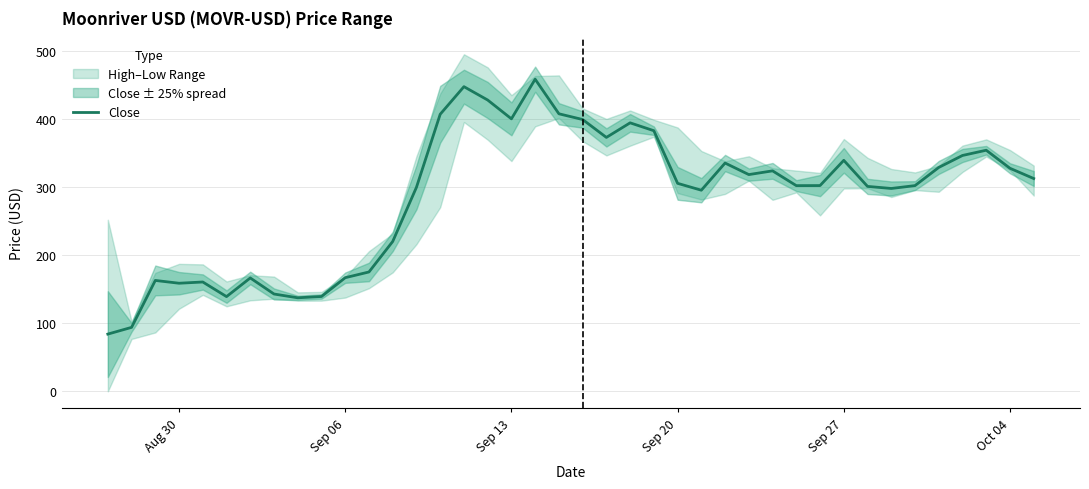

What is the maximum value for Close?

458.6